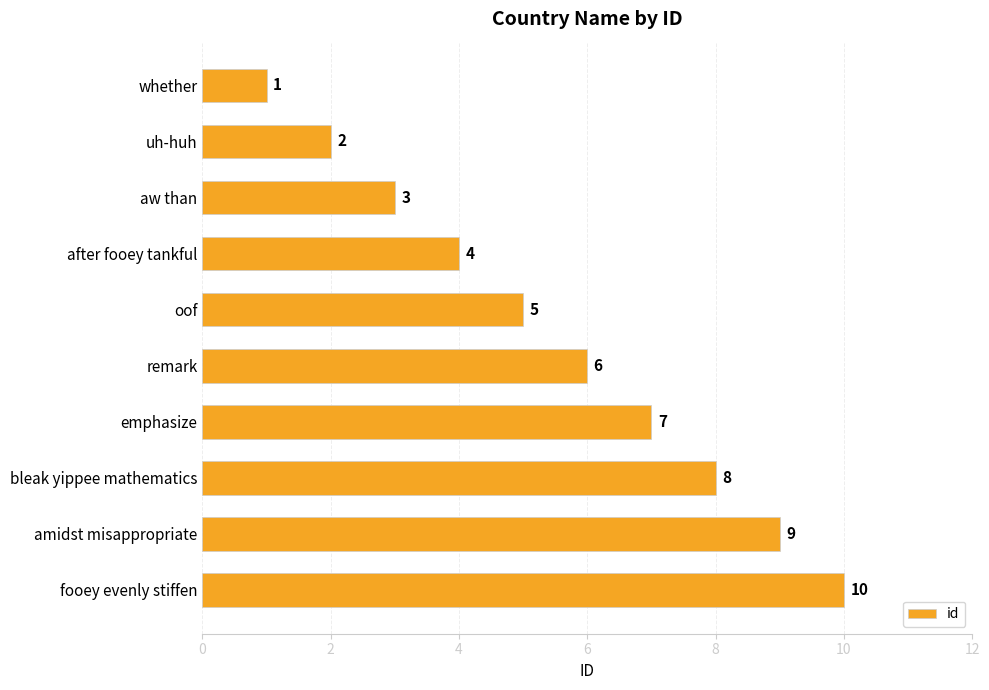

True or false: the data shows 6 at after fooey tankful.

False